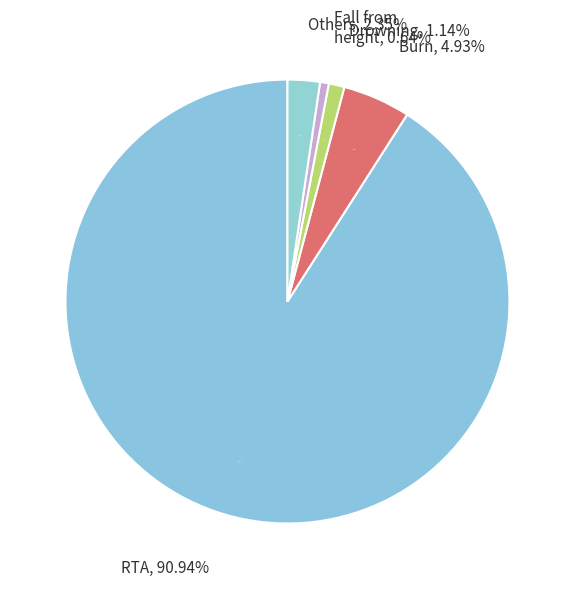

To the nearest percent, what is the difference between the largest and smallest slice percentages?

90%